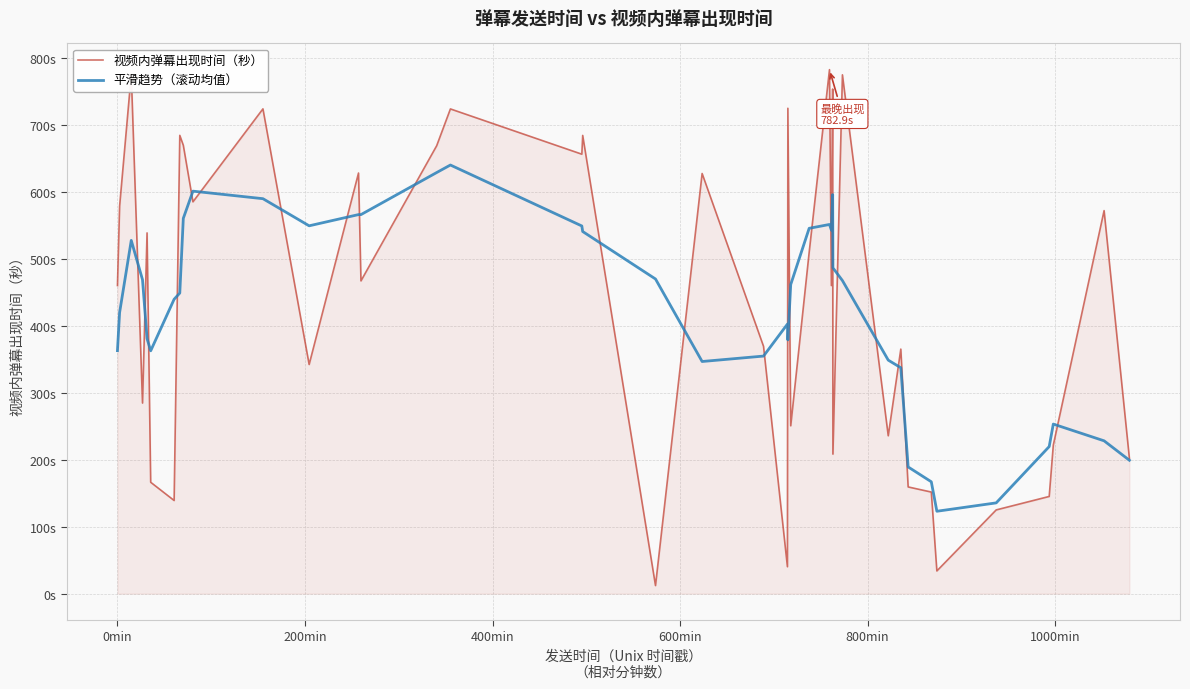

How many times do 视频内弹幕出现时间（秒） and 平滑趋势（滚动均值） cross each other?

24